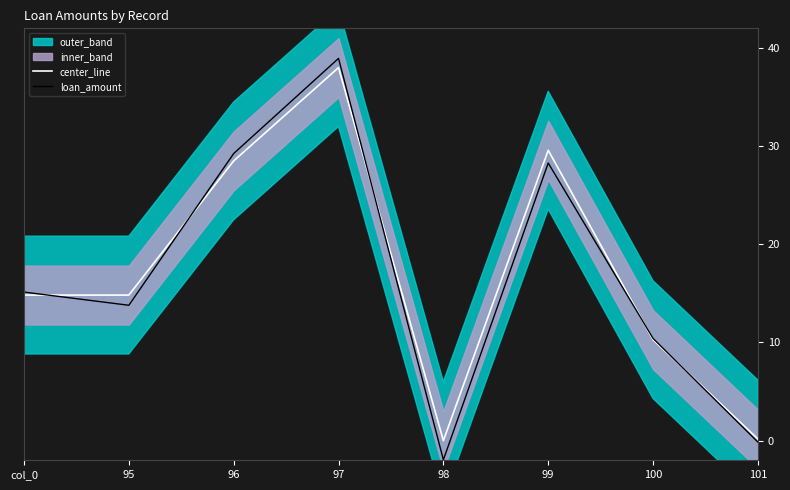

True or false: loan_amount has more than 1 interior local peaks.

True